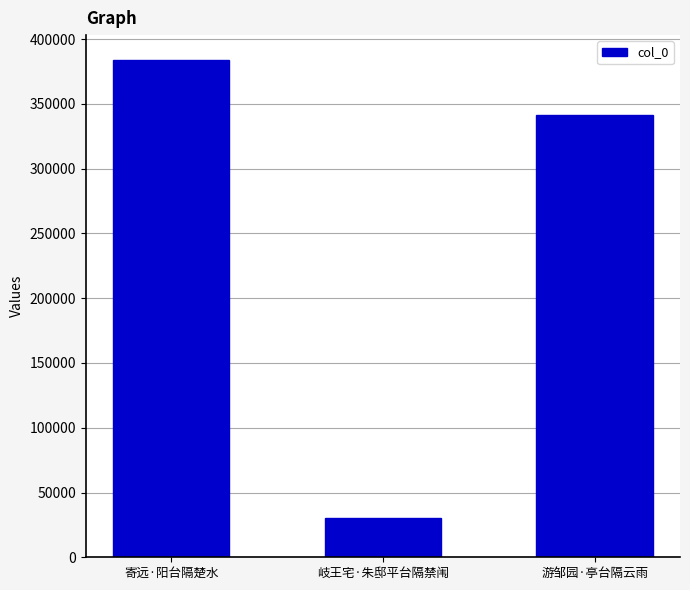

Where is the data nearest to the value 207158?

游邹园·亭台隔云雨